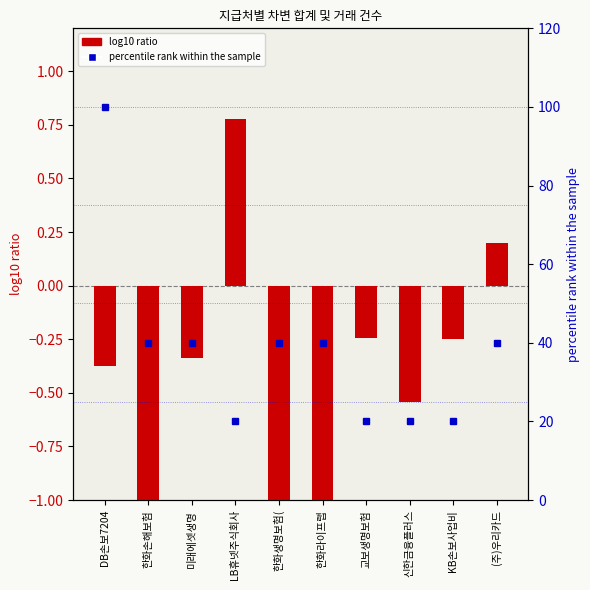

At which category is the sum across all series the highest?

DB손보7204